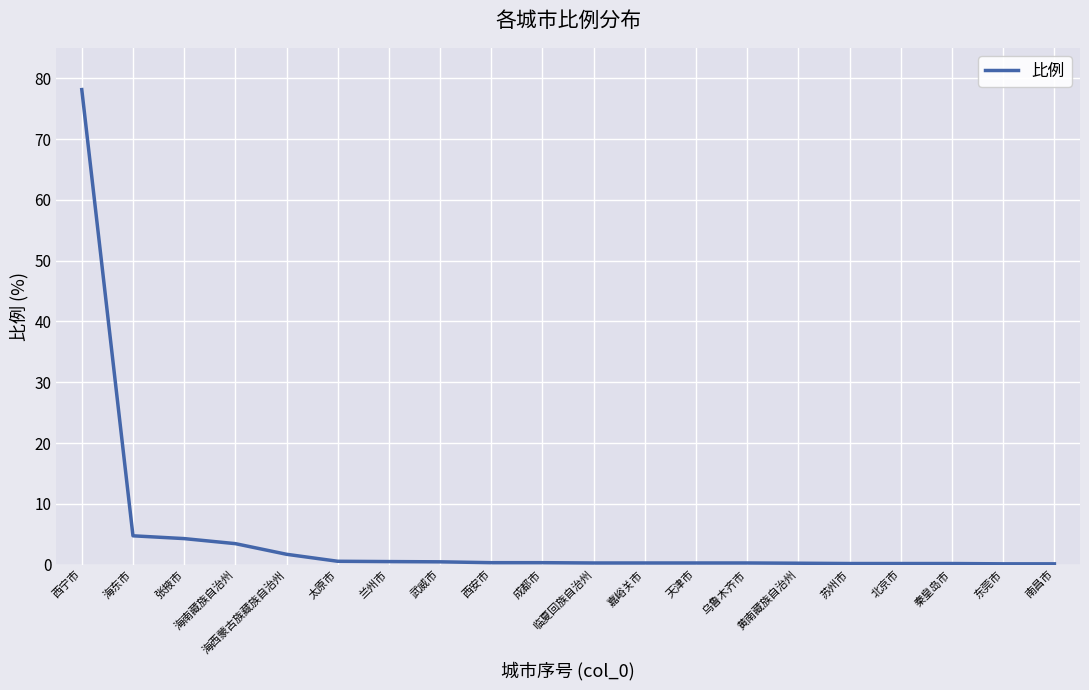

The value at 嘉峪关市 is 0.3. True or false?

True